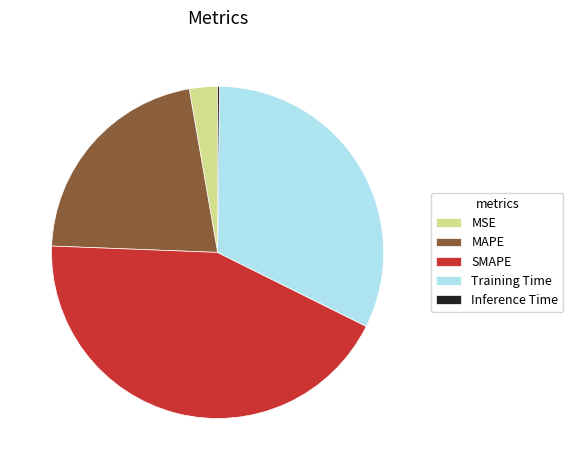

Do MSE and SMAPE together represent more than half of the pie?

No